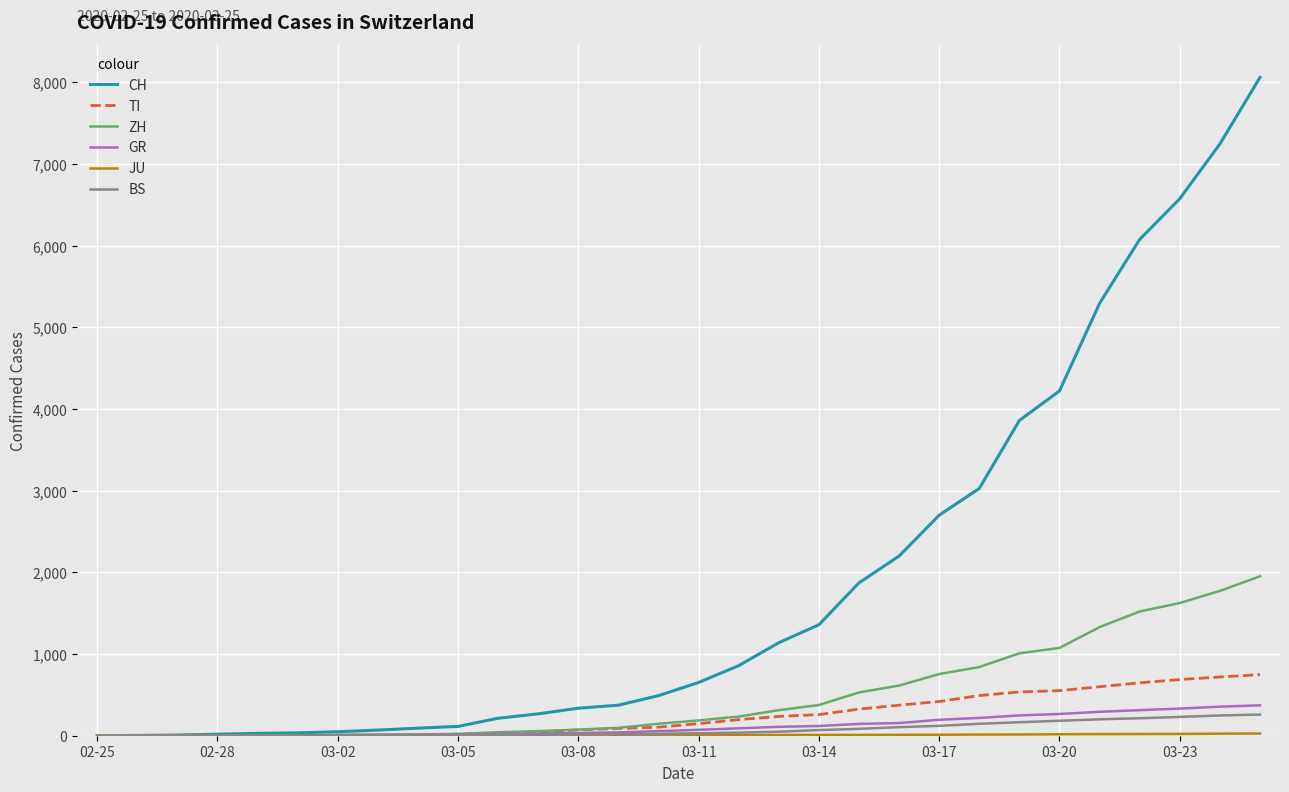

Which series has the largest range (max minus min)?

CH